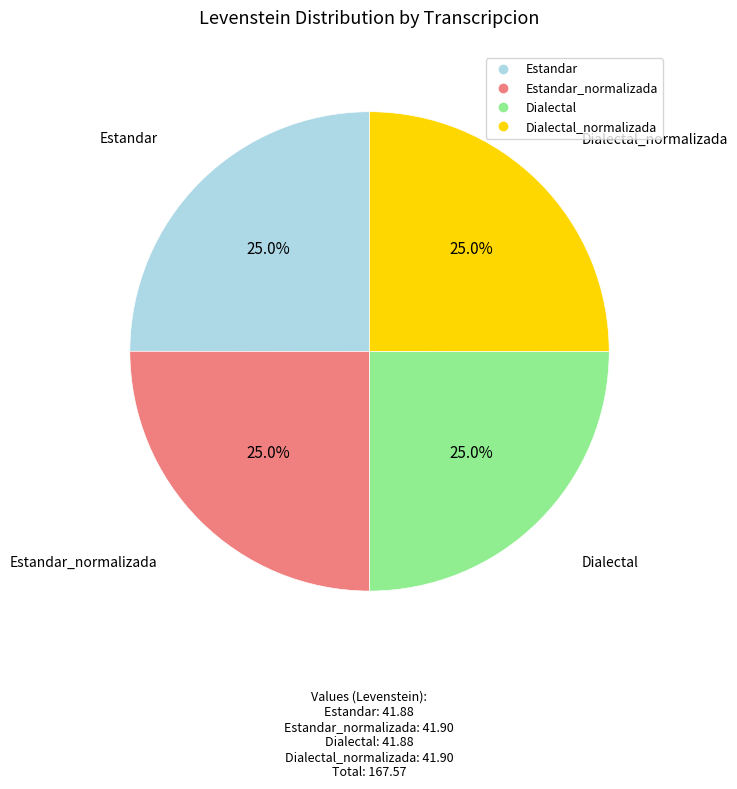

Does any single category account for the majority?

No